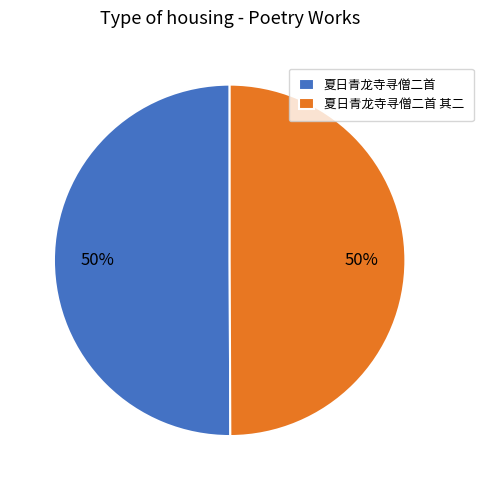

Is the sum of 夏日青龙寺寻僧二首 and 夏日青龙寺寻僧二首 其二 greater than half?

Yes